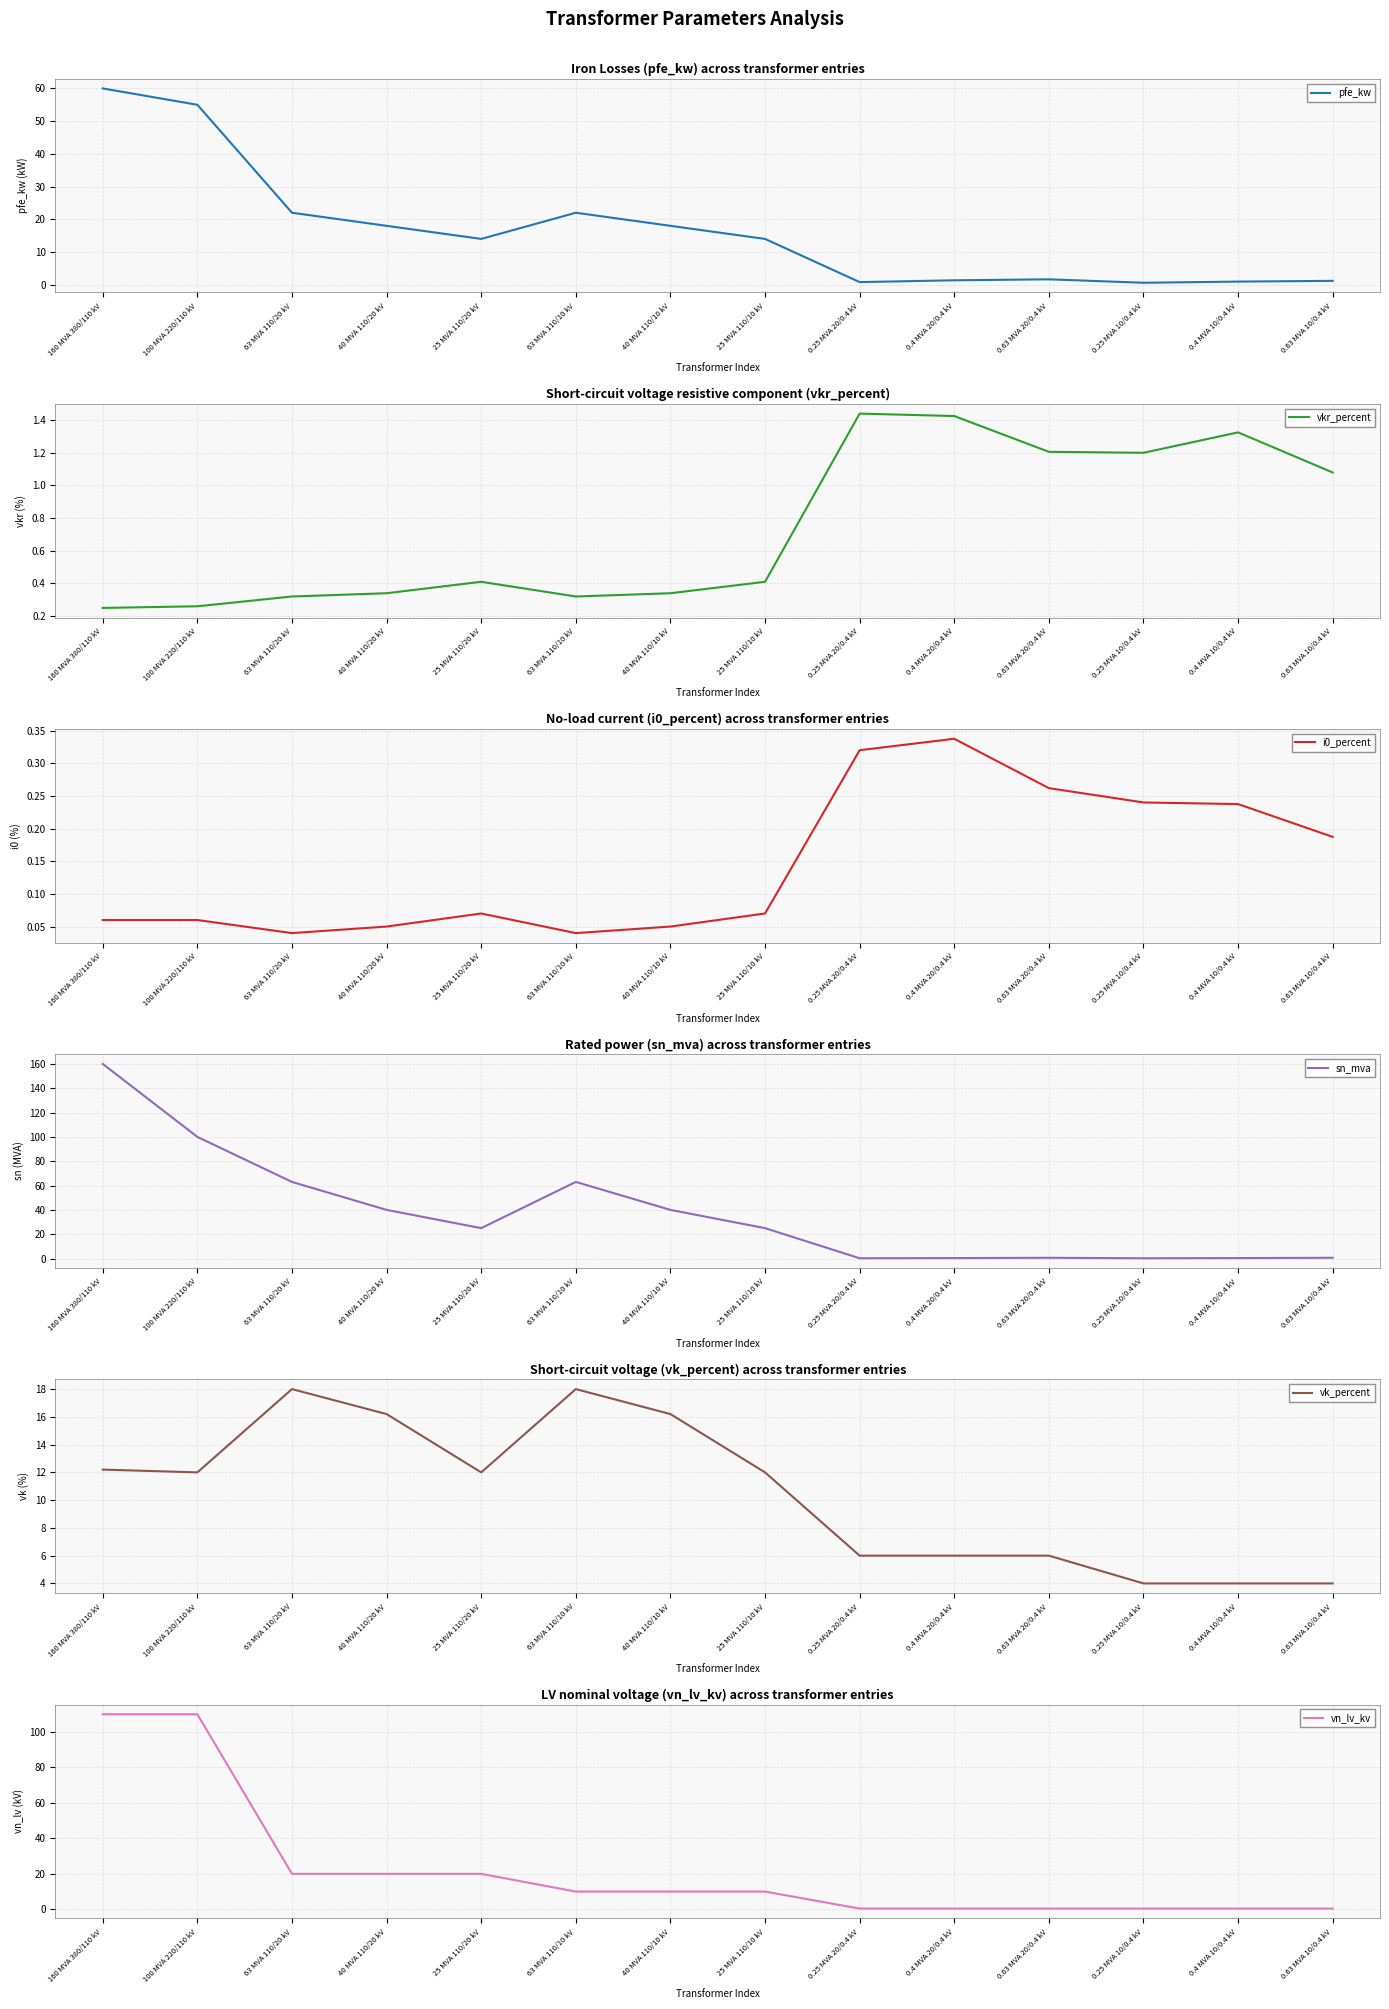

Is this an area chart (filled region under the line)?

No